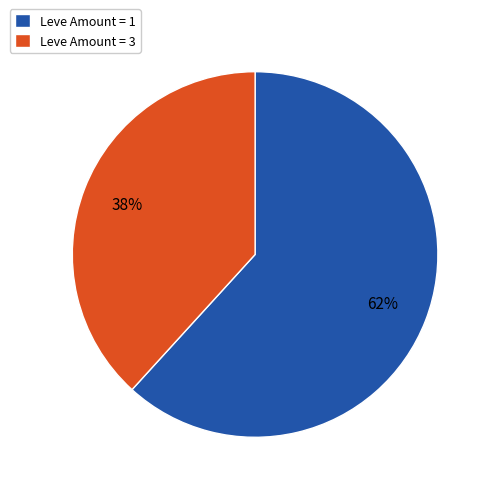

To the nearest percent, what is the difference between the largest and smallest slice percentages?

24%